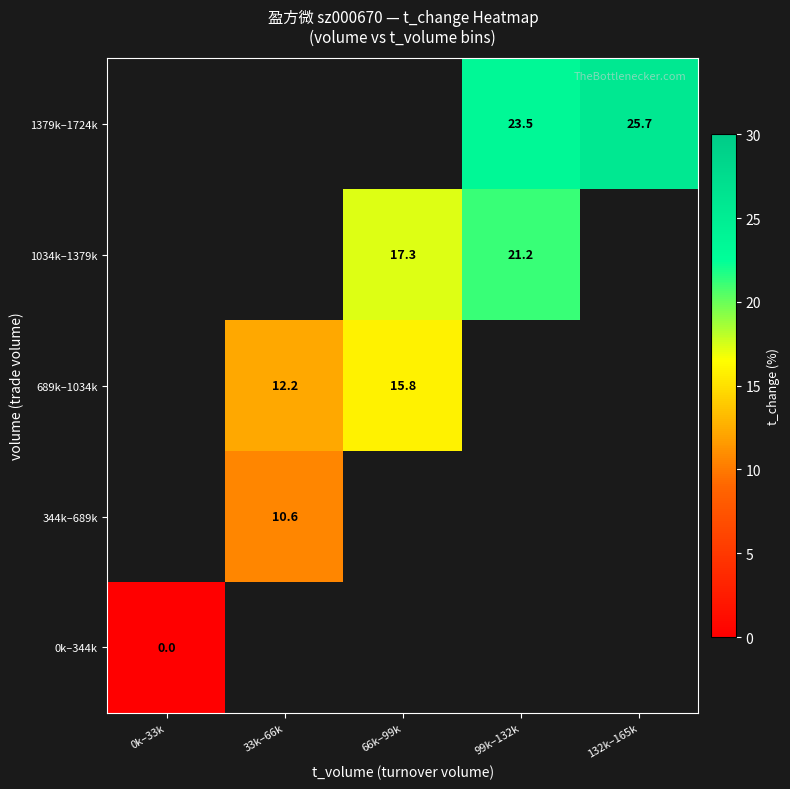

The 689k–1034k series shows 7.7 at 33k–66k. True or false?

False